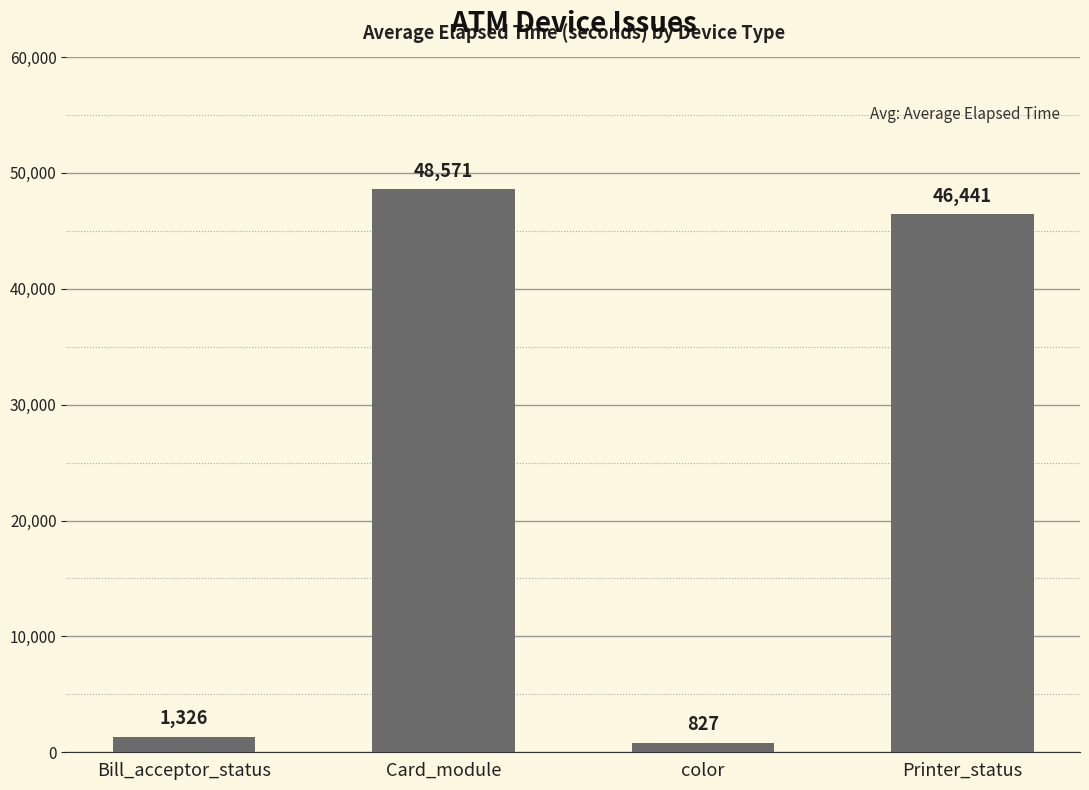

List the labels in order of value, smallest first.

color, Bill_acceptor_status, Printer_status, Card_module